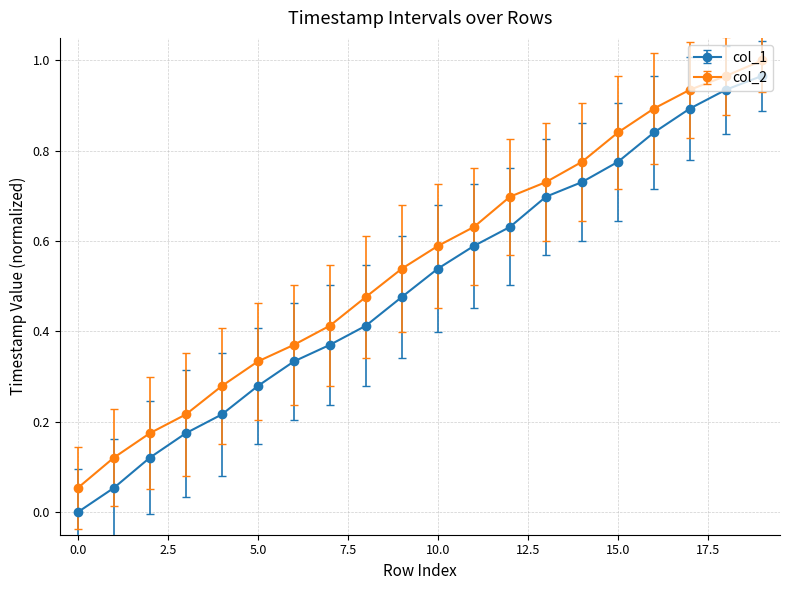

True or false: col_1 and col_2 cross at least once.

False